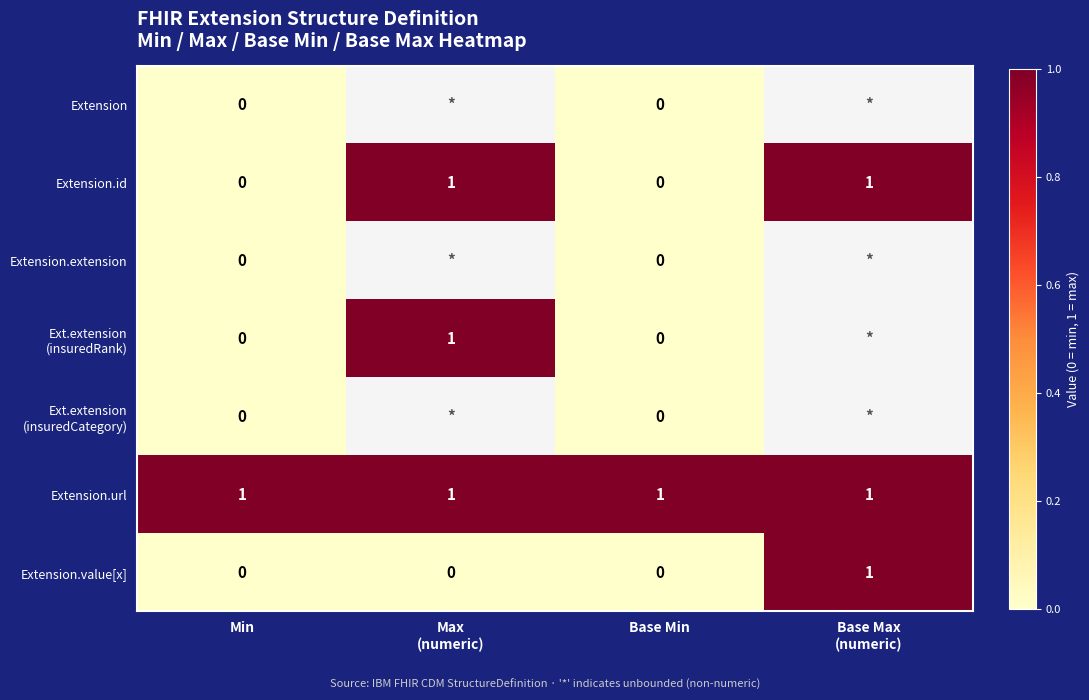

The Extension.url series shows 2 at Min. True or false?

False